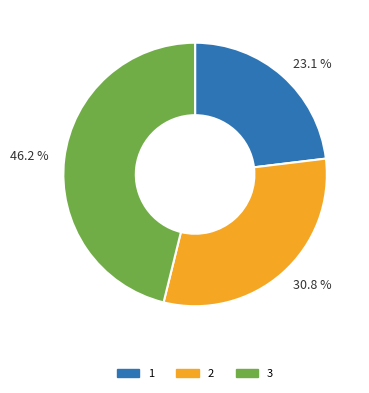

Rank the categories by value from highest to lowest.

46.2 %, 30.8 %, 23.1 %